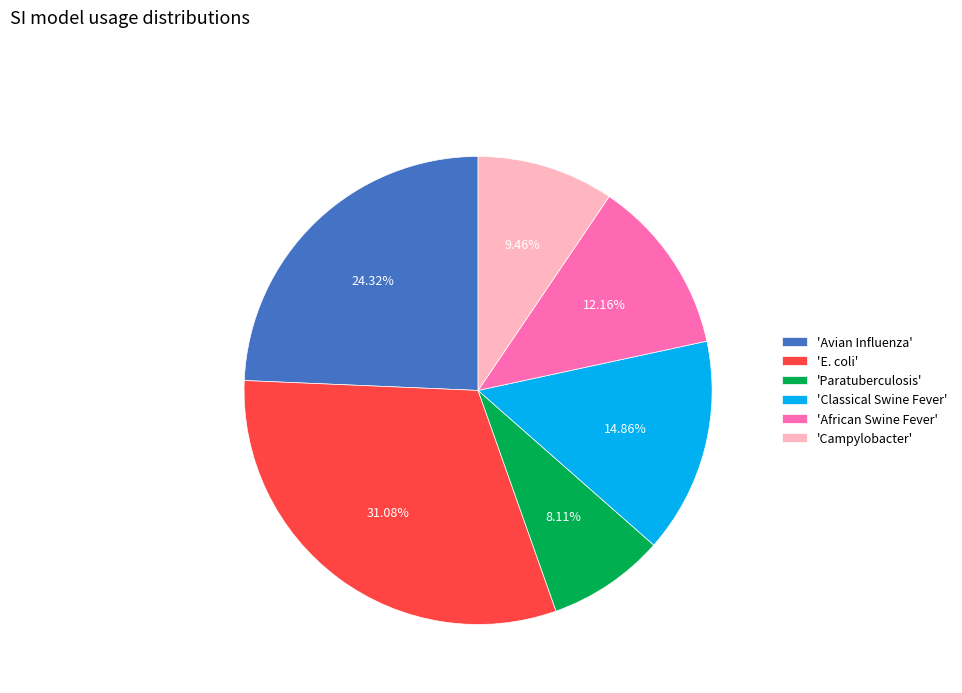

Does any single category account for the majority?

No